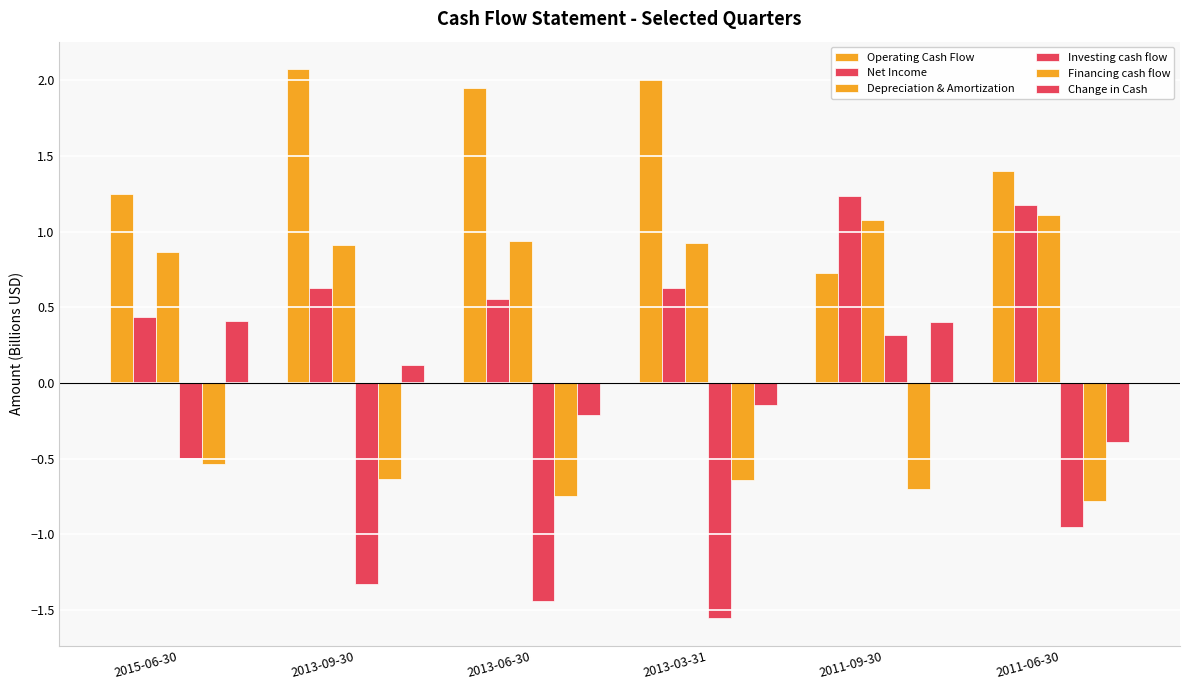

Does the chart contain any negative values?

Yes